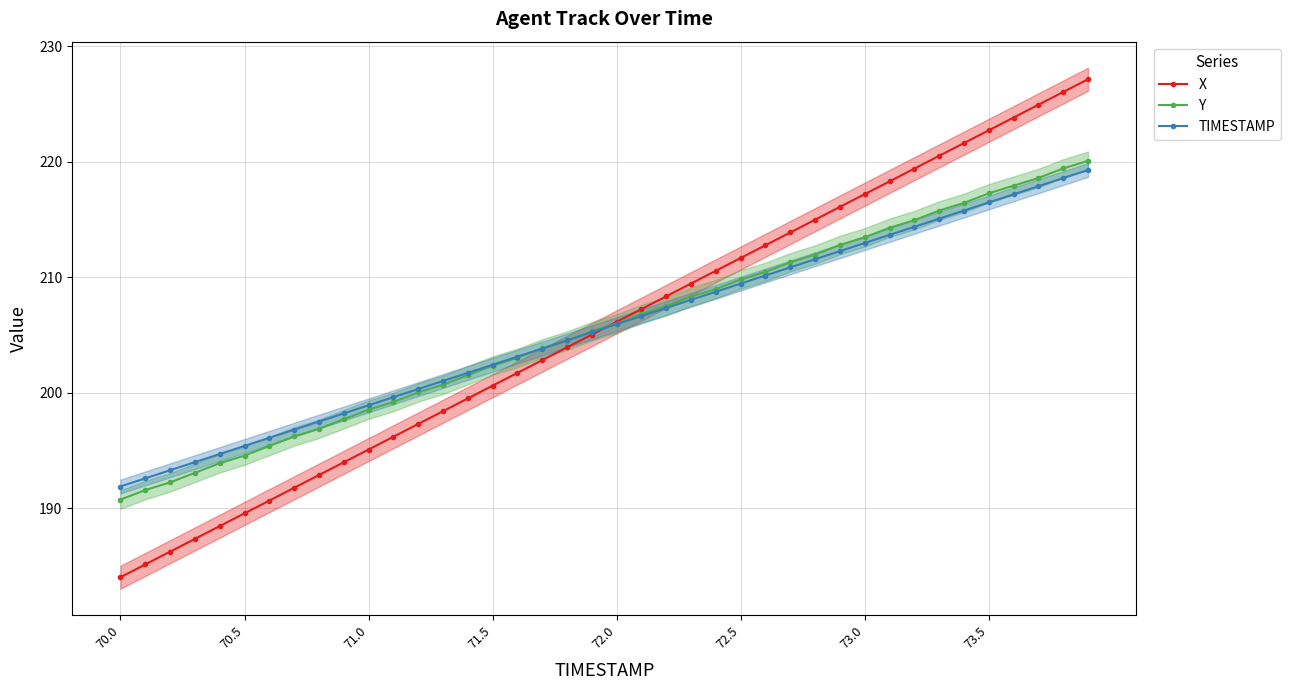

Rank the series by their maximum value, from lowest to highest.

TIMESTAMP, Y, X